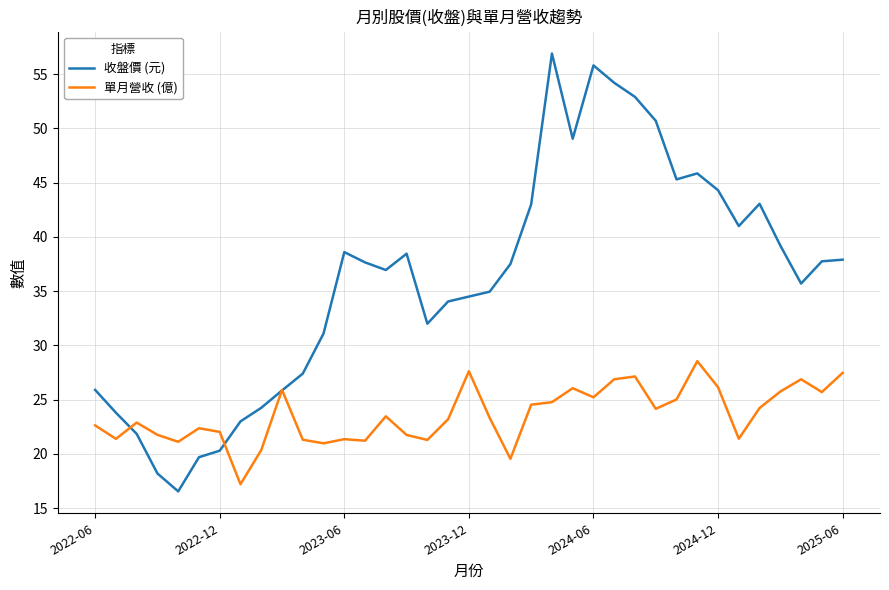

List the series in order of their peak value, highest first.

收盤價 (元), 單月營收 (億)